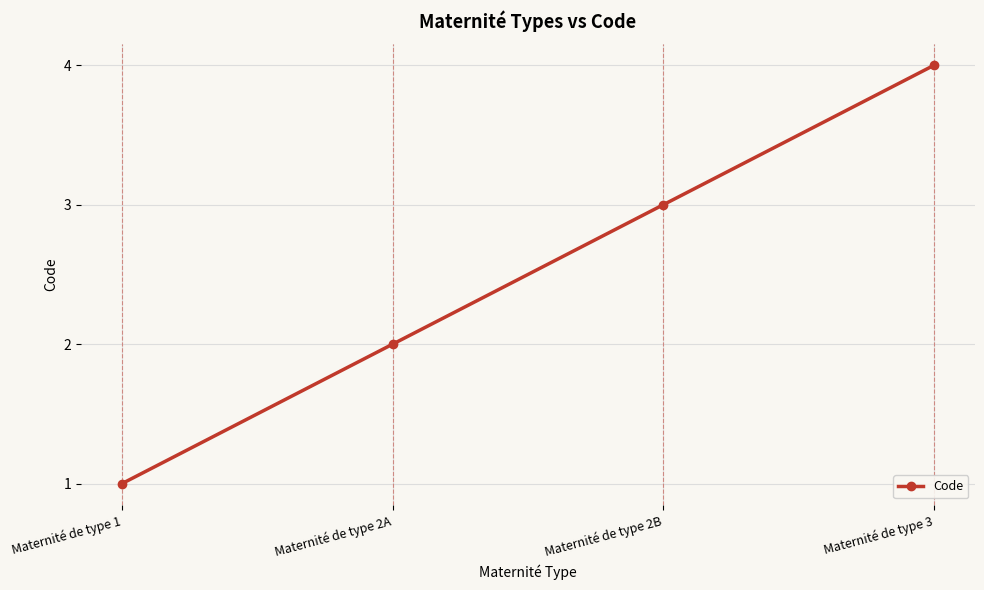

List the labels in order of value, smallest first.

Maternité de type 1, Maternité de type 2A, Maternité de type 2B, Maternité de type 3